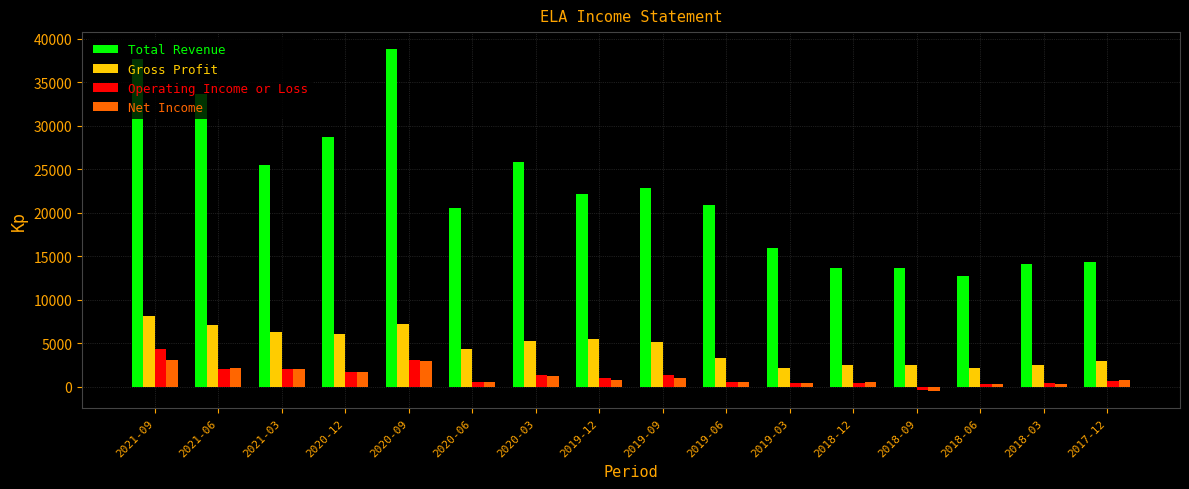

Rank the series by their maximum value, from highest to lowest.

Total Revenue, Gross Profit, Operating Income or Loss, Net Income